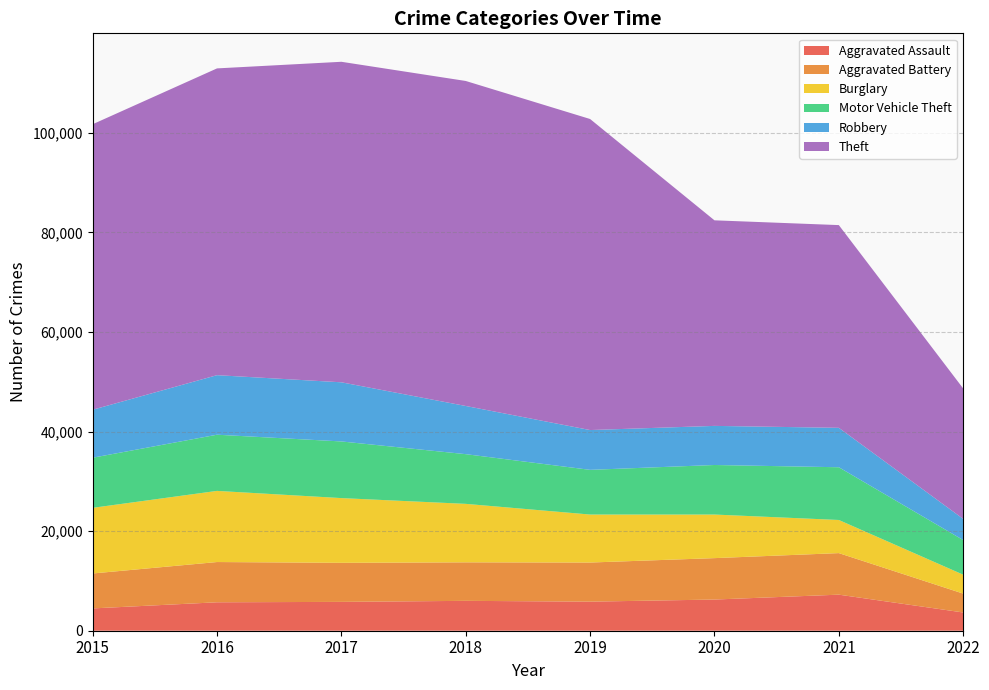

Reading left to right, transcribe all the data shown in this chart.

Aggravated Assault: 4480	5712	5793	6001	5840	6263	7243	3665
Aggravated Battery: 7018	8085	7845	7735	7857	8319	8347	3791
Burglary: 13184	14289	13001	11746	9639	8754	6653	3800
Motor Vehicle Theft: 10068	11286	11380	9983	8978	9953	10593	6954
Robbery: 9638	11960	11880	9679	7994	7855	7919	4255
Theft: 57347	61618	64380	65281	62476	41290	40720	26195